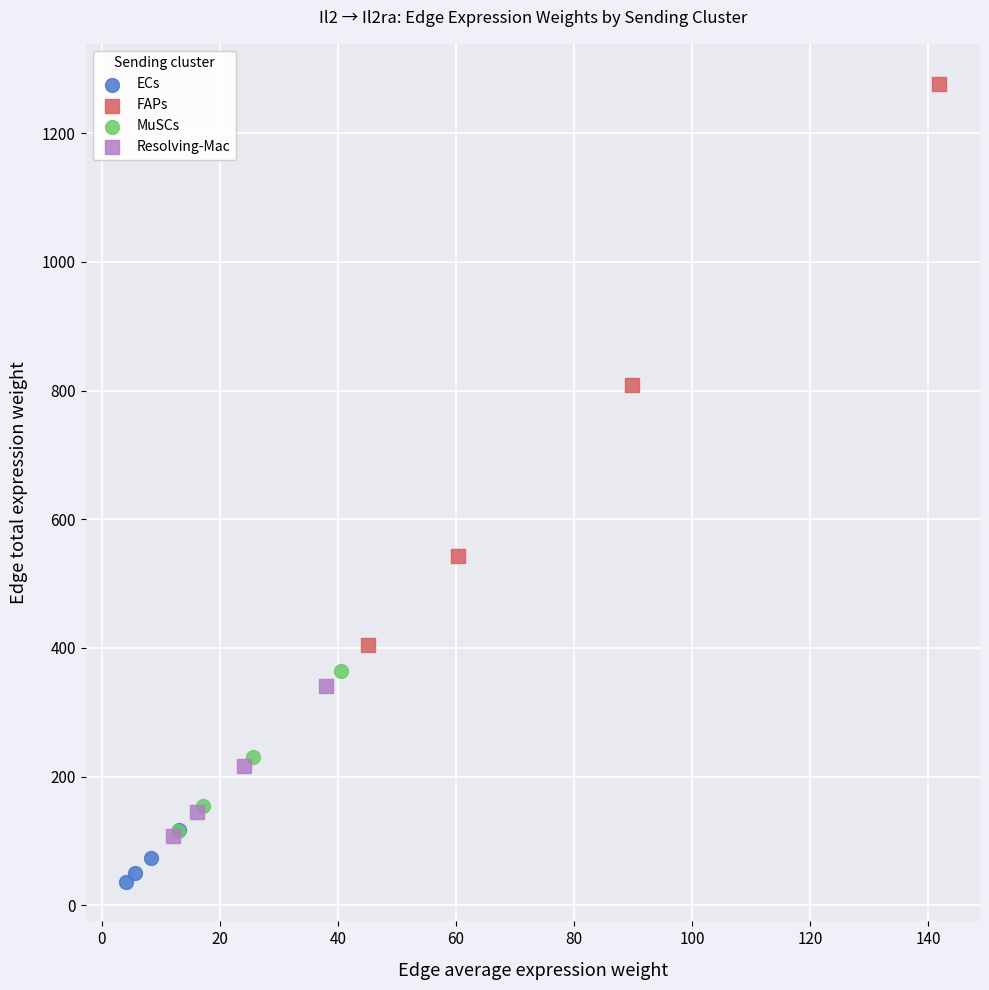

Which series contains the highest Y value?

FAPs